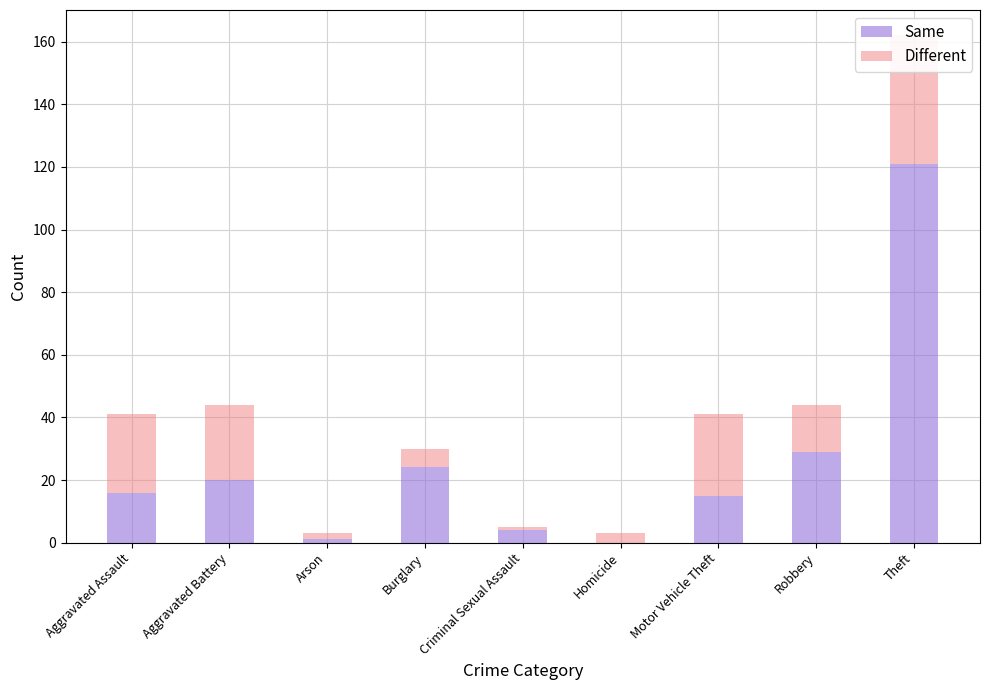

At which label does Different reach its minimum?

Criminal Sexual Assault